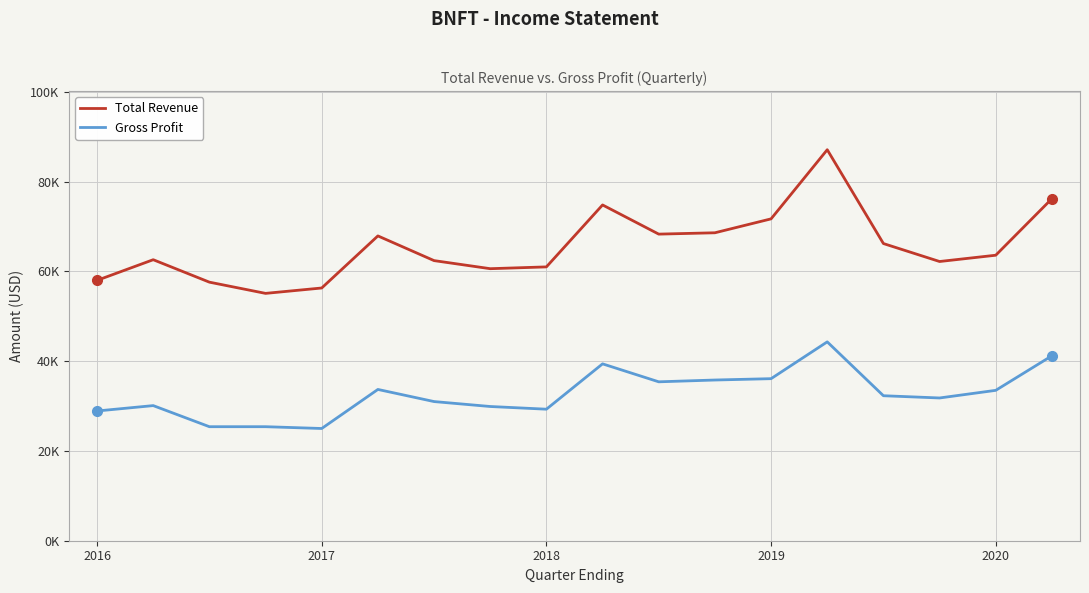

Does the chart have visible grid lines?

Yes